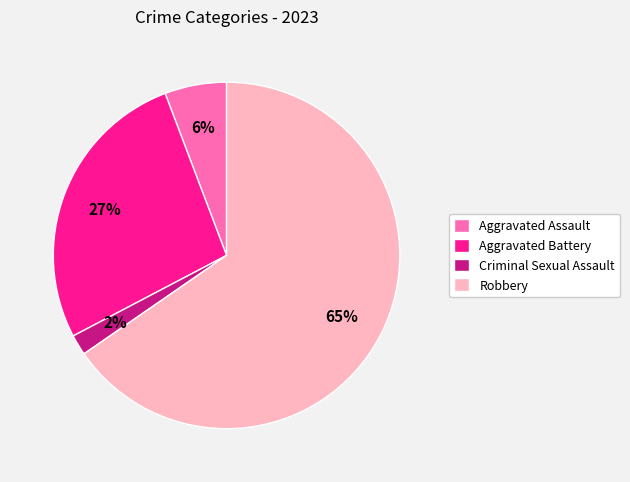

What percentage is the Aggravated Battery slice, to the nearest percent?

27%